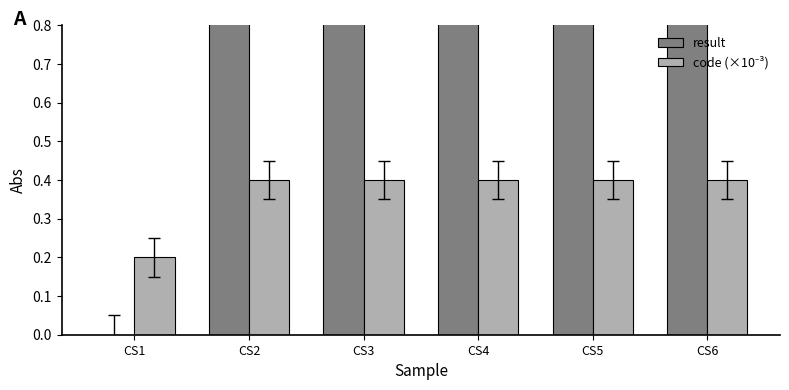

The value of code (×10⁻³) at CS1 is 0.2. True or false?

True